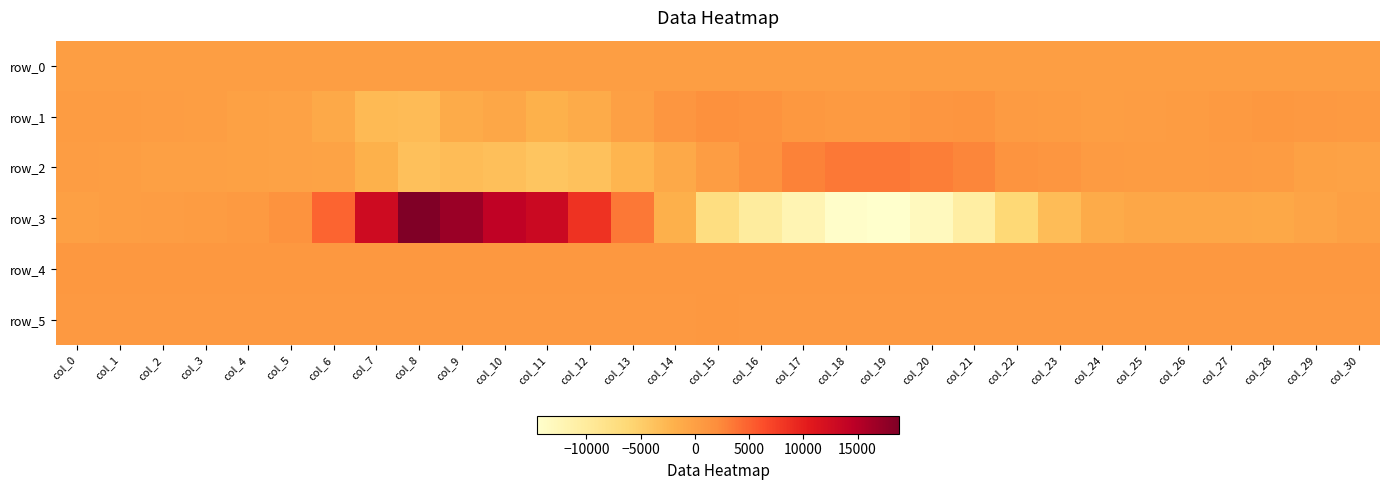

At which label does row_2 reach its peak?

col_18